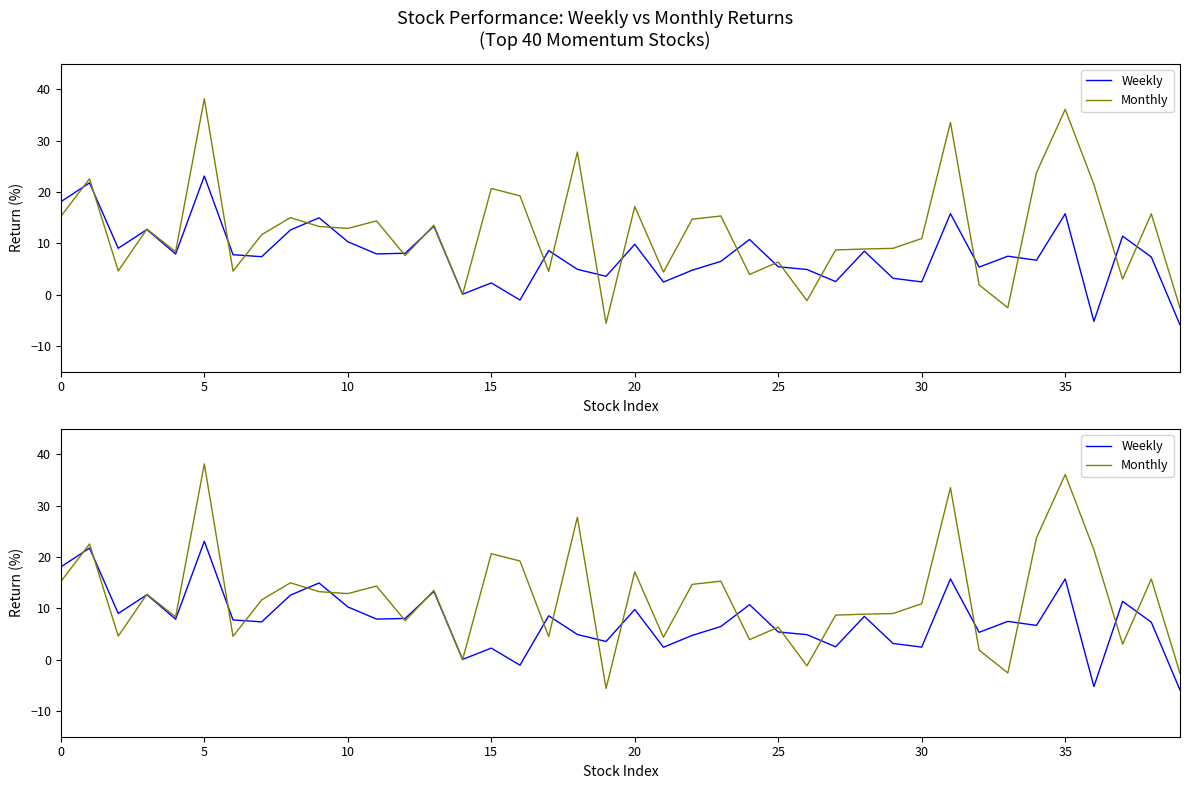

At which label is Monthly closest to 16?

38